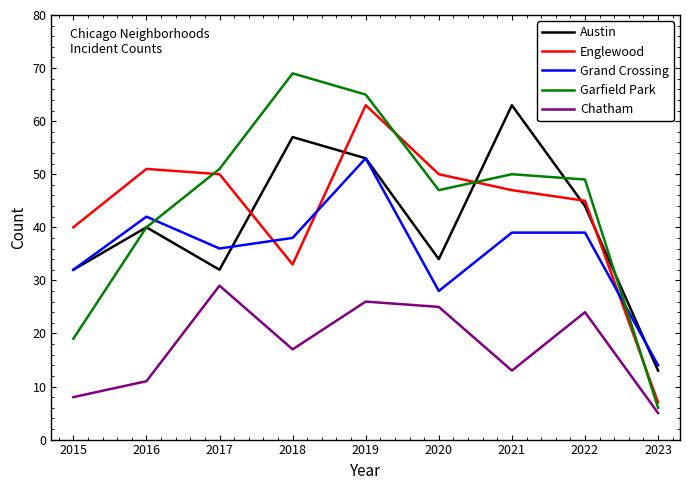

Is this an area chart (filled region under the line)?

No